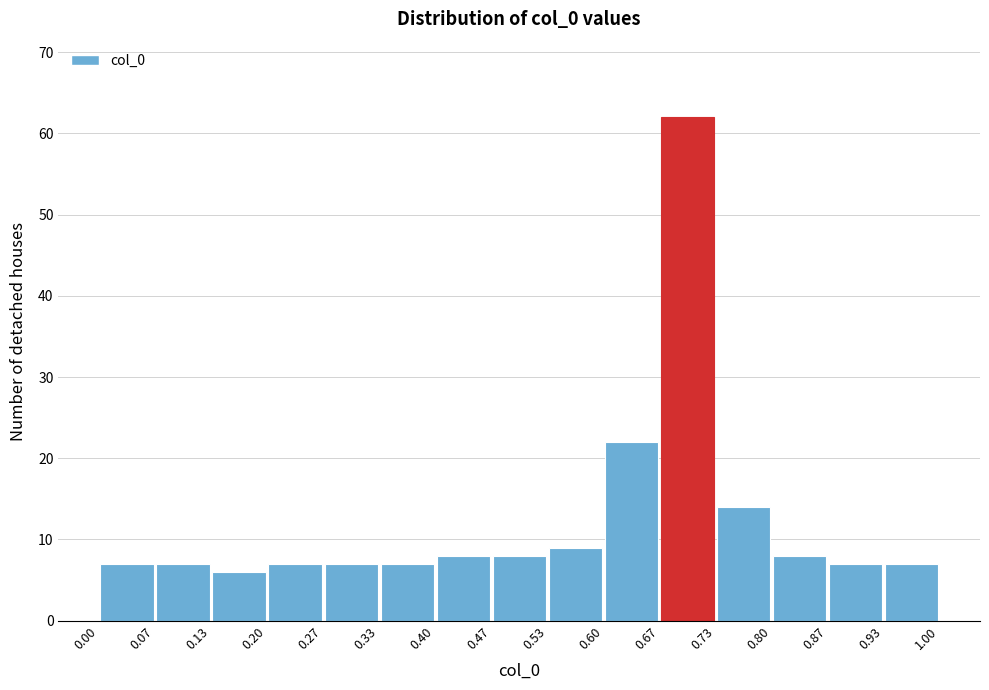

Reading left to right, list every bar in this chart as the range it spans on the x-axis followed by its height. The values are not printed on the chart, so give them approximately, as read against the axis.

0.00 to 0.07: 7
0.07 to 0.13: 7
0.13 to 0.20: 6
0.20 to 0.27: 7
0.27 to 0.33: 7
0.33 to 0.40: 7
0.40 to 0.47: 8
0.47 to 0.53: 8
0.53 to 0.60: 9
0.60 to 0.67: 22
0.67 to 0.73: 62
0.73 to 0.80: 14
0.80 to 0.87: 8
0.87 to 0.93: 7
0.93 to 1.00: 7